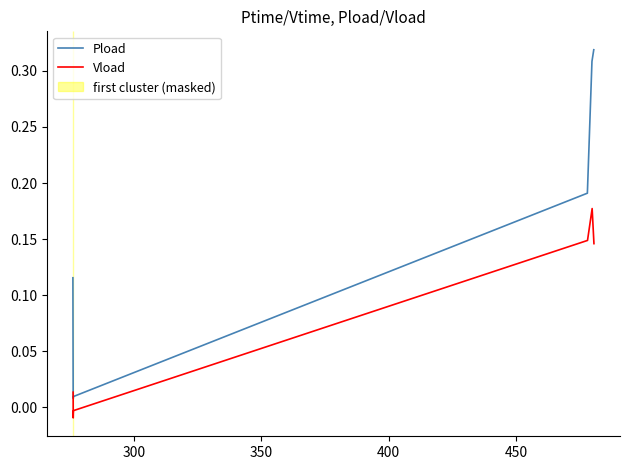

The Pload series shows 0.0 at 300. True or false?

True